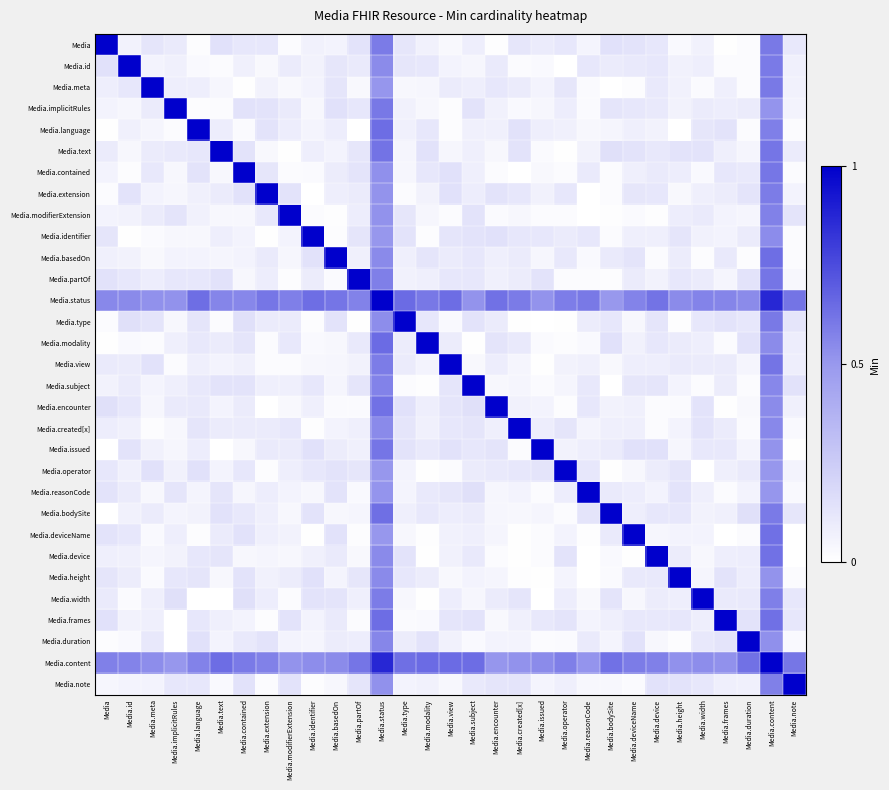

Between Media.partOf and Media.encounter, which is larger?

Media.partOf